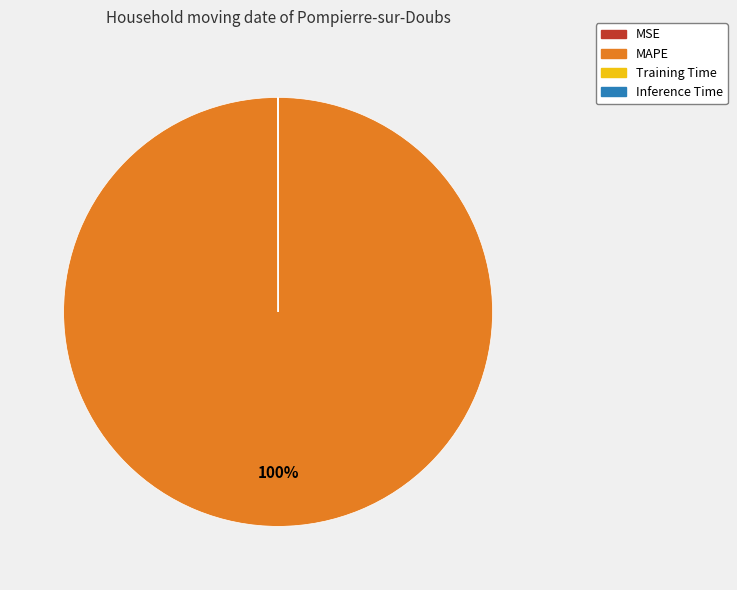

Is there any slice that represents more than half of the pie?

Yes